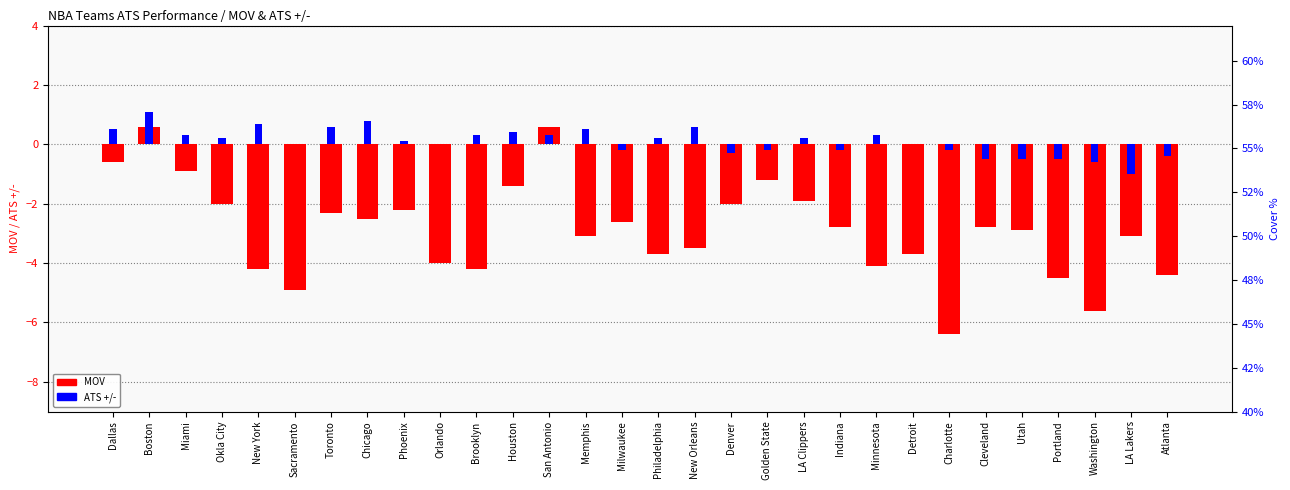

How many values in MOV are above zero?

2